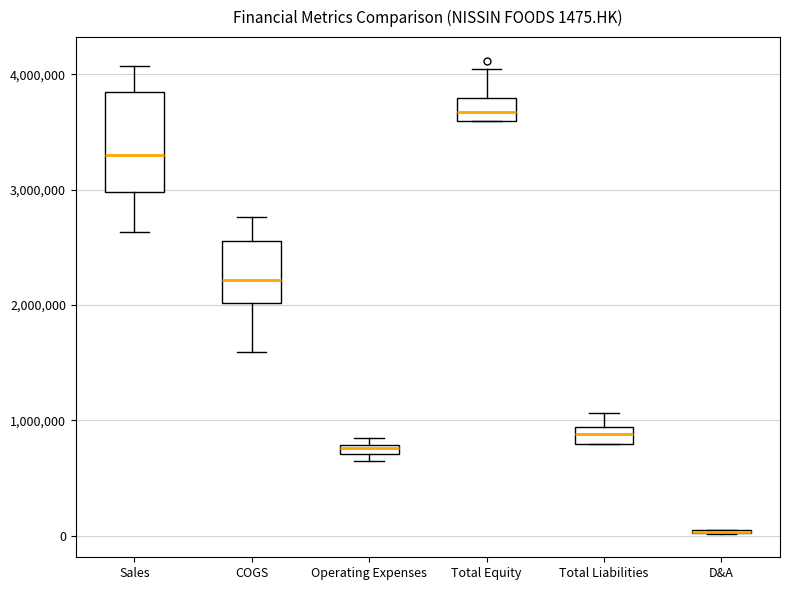

Which box is the tallest, from its lower edge to its upper edge?

Sales